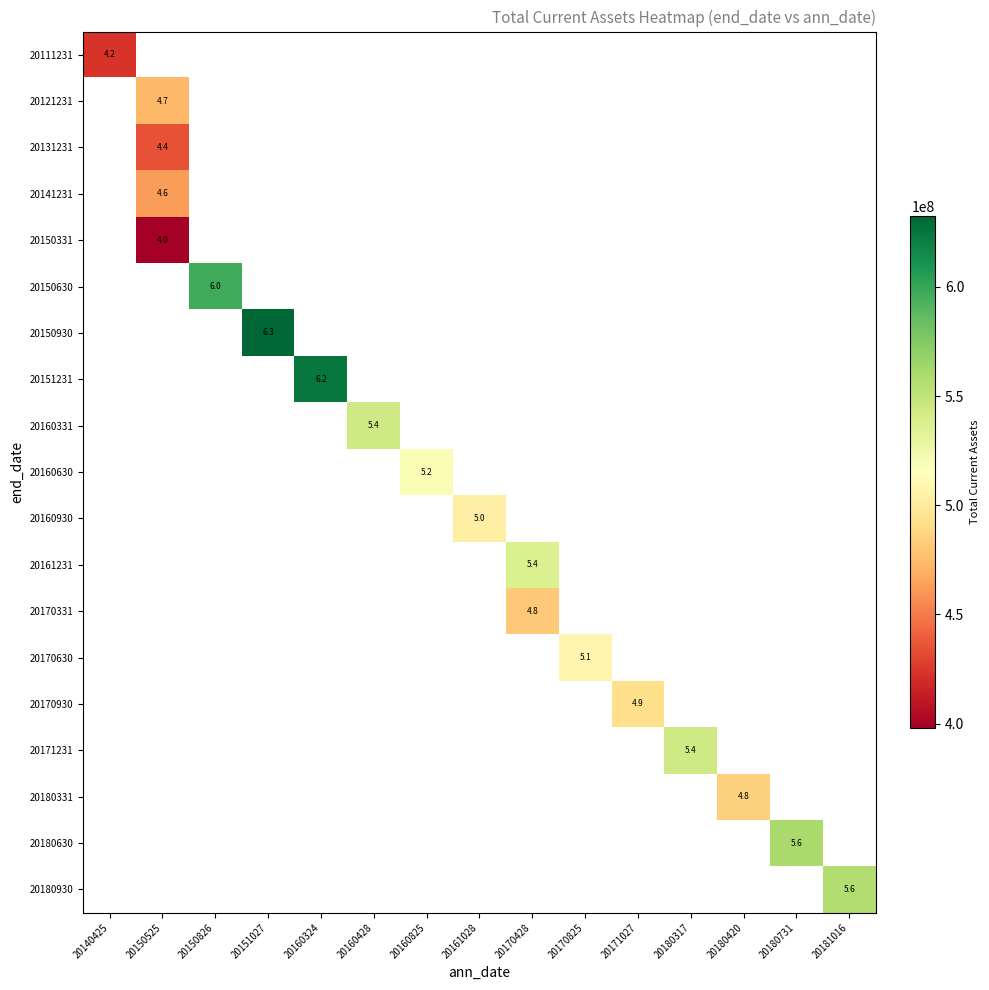

At how many categories does at least one series exceed 403221178?

15